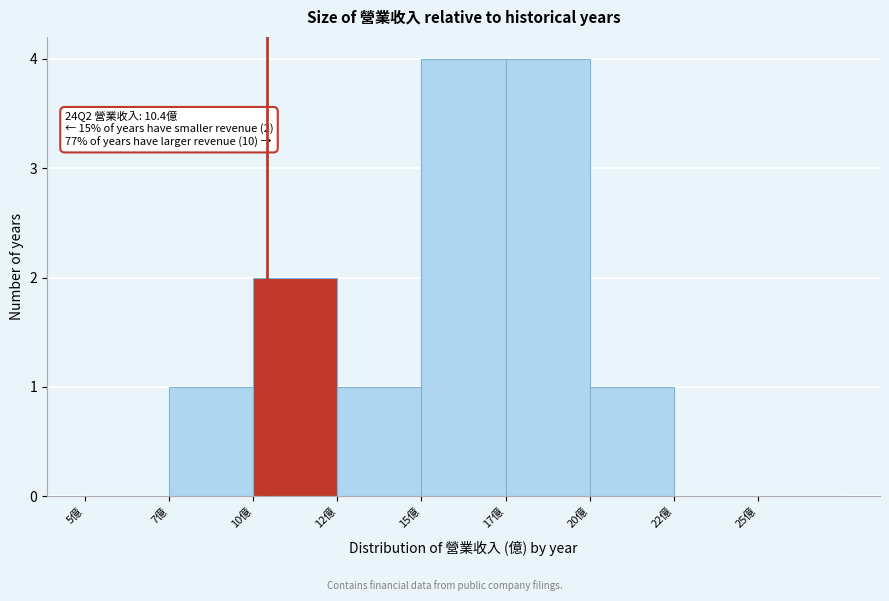

Reading left to right, extract all data points from this chart.

5億=0	7億=1	10億=2	12億=1	15億=4	17億=4	20億=1	22億=0	25億=0